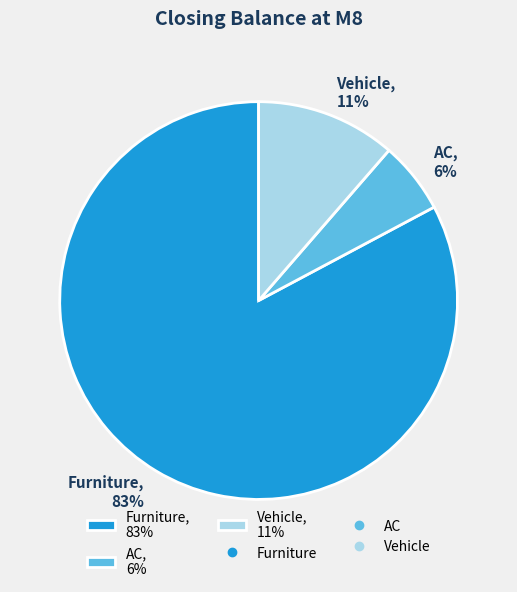

Combined, do Vehicle and Furniture account for over 50%?

Yes